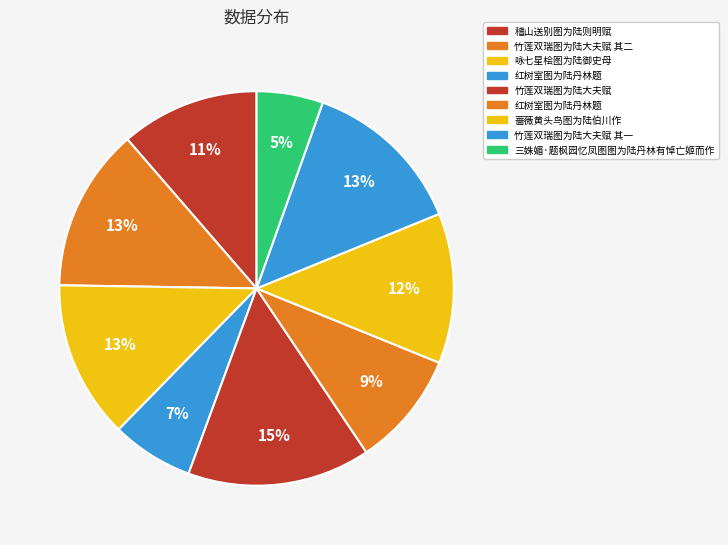

Count the number of slices in the pie.

9